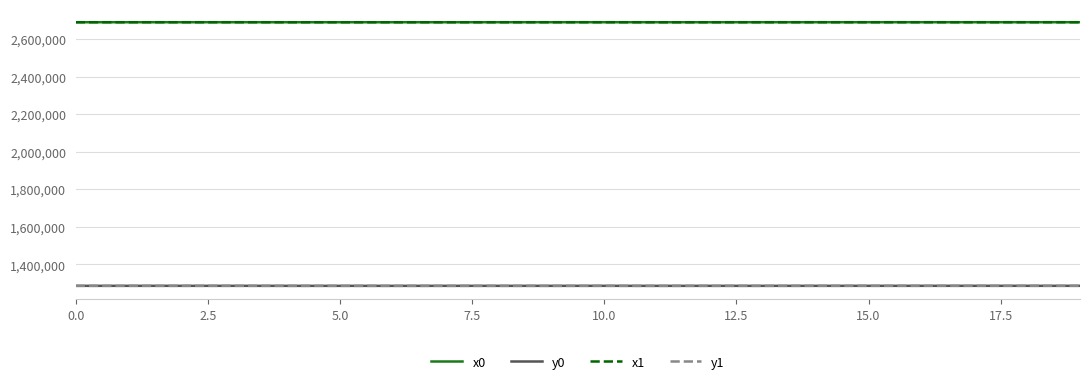

What is the minimum value for y0?

1284627.1